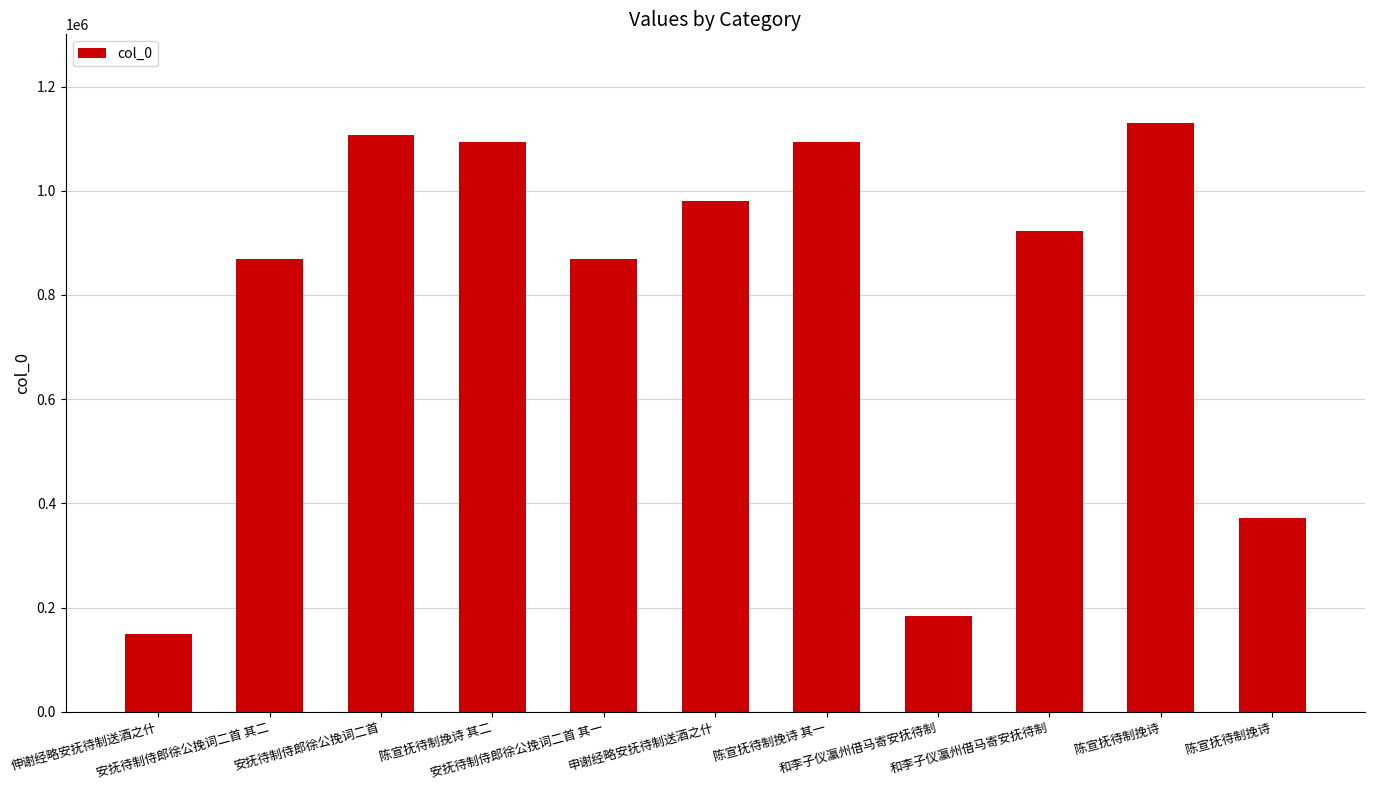

Are the bars horizontal?

No